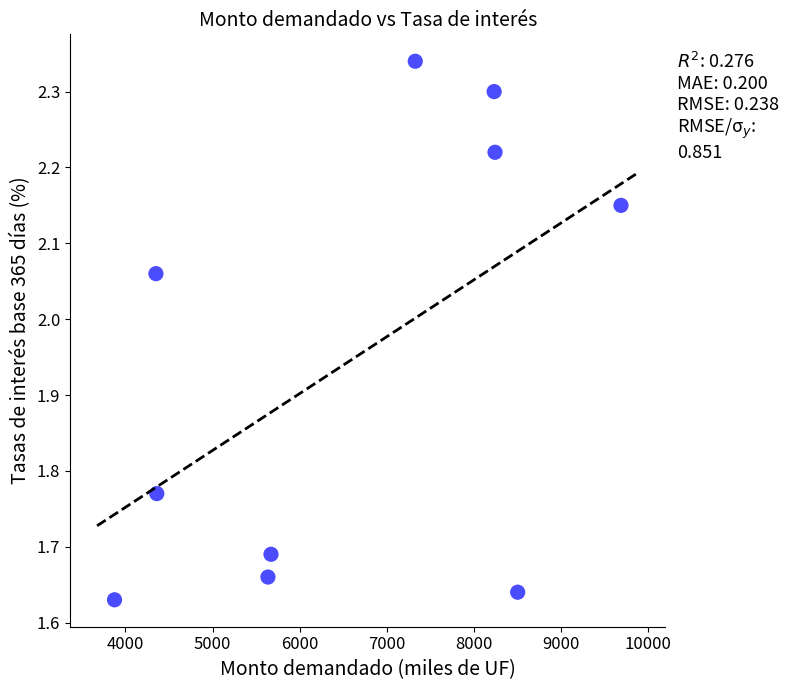

What is the average Y value?

1.9